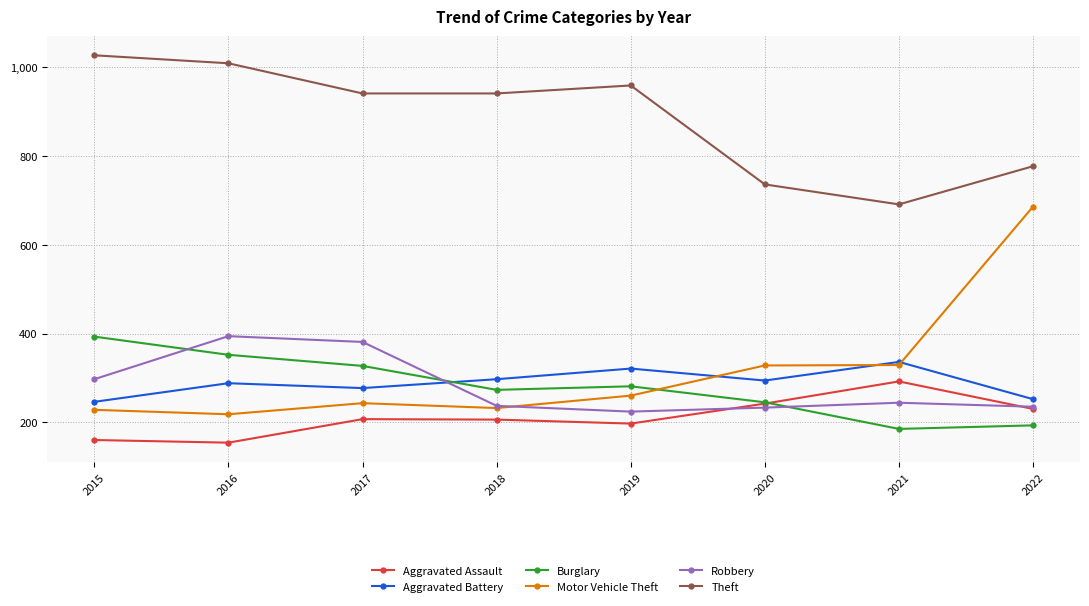

What is the difference between the second highest and second lowest values in the Motor Vehicle Theft series?

101